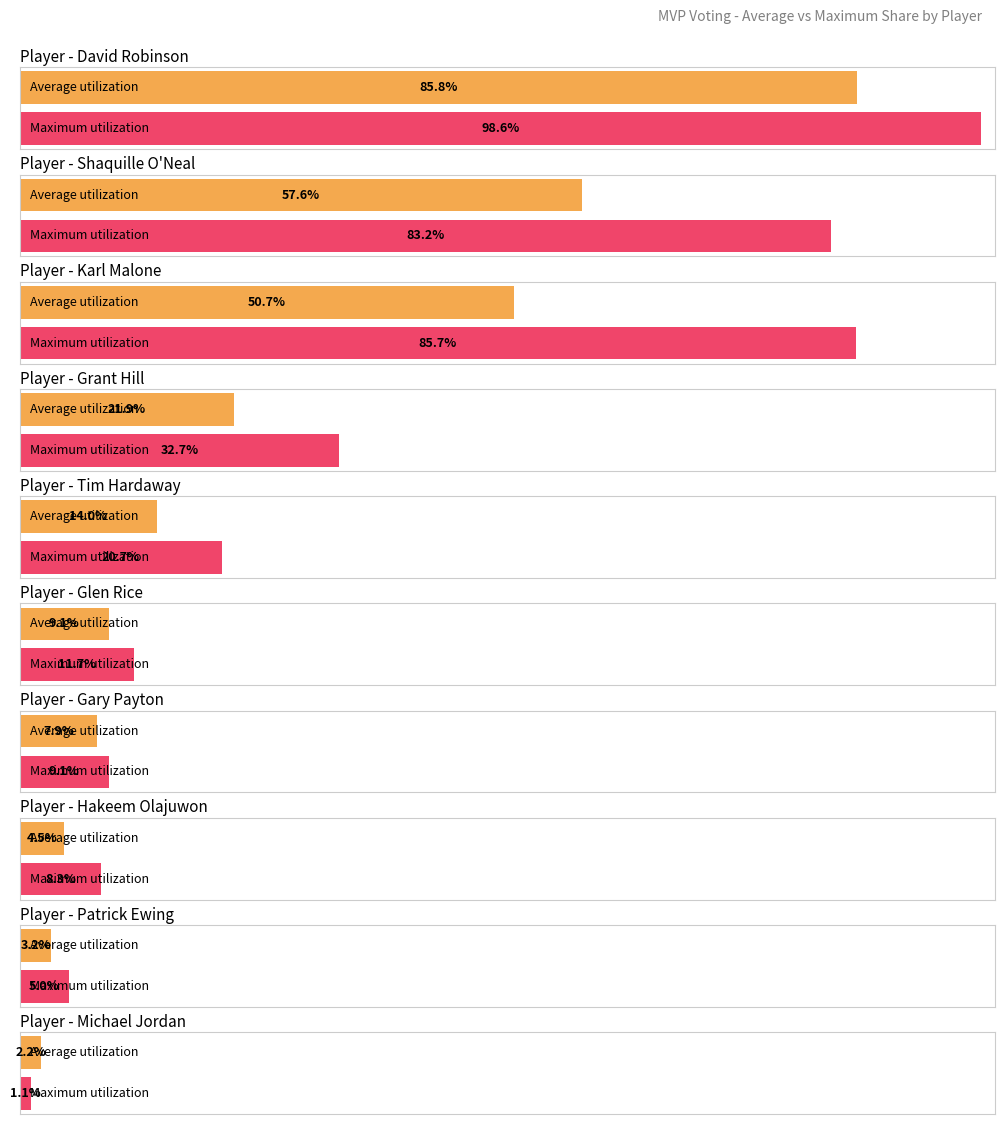

What is the average value of the Average utilization series?

0.3